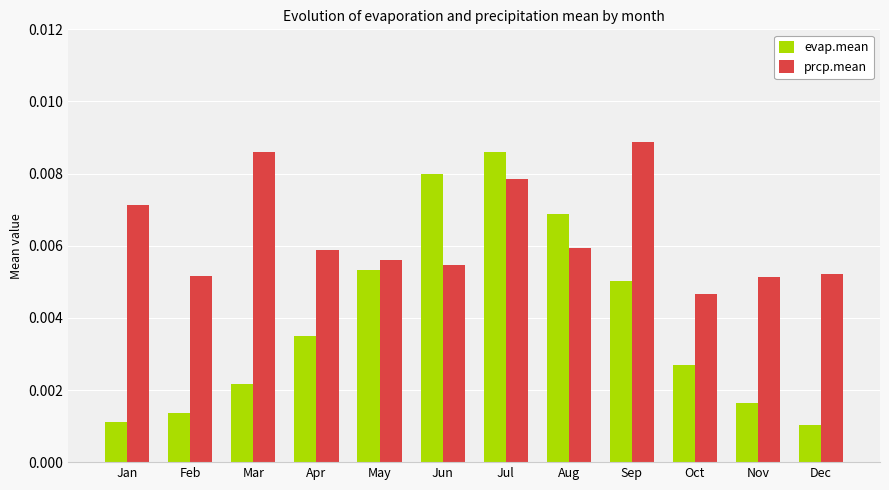

Which category has the highest value across all series?

Sep